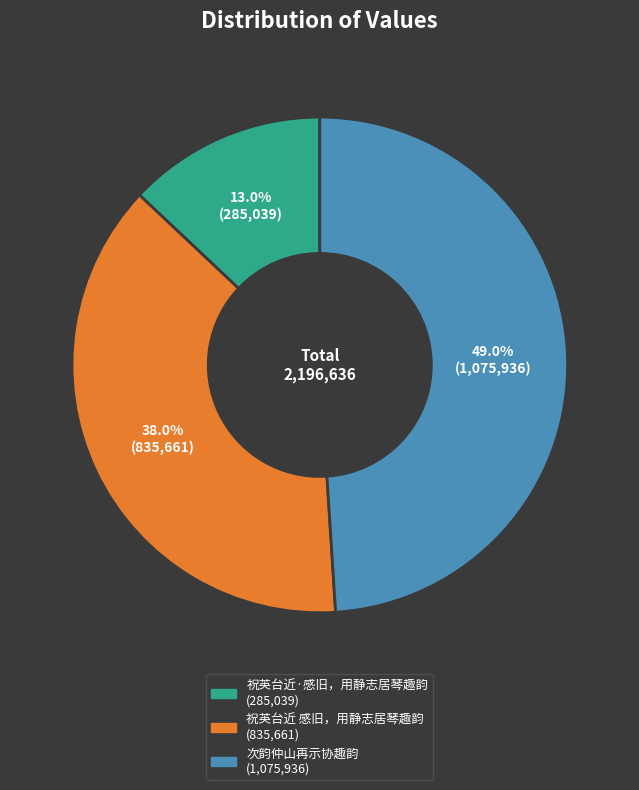

What percentage is the 次韵仲山再示协趣韵 slice, to the nearest percent?

49%